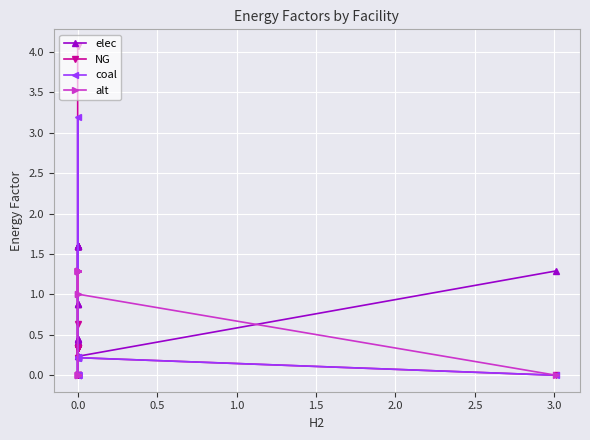

Read the NG value at 0.0.

0.6